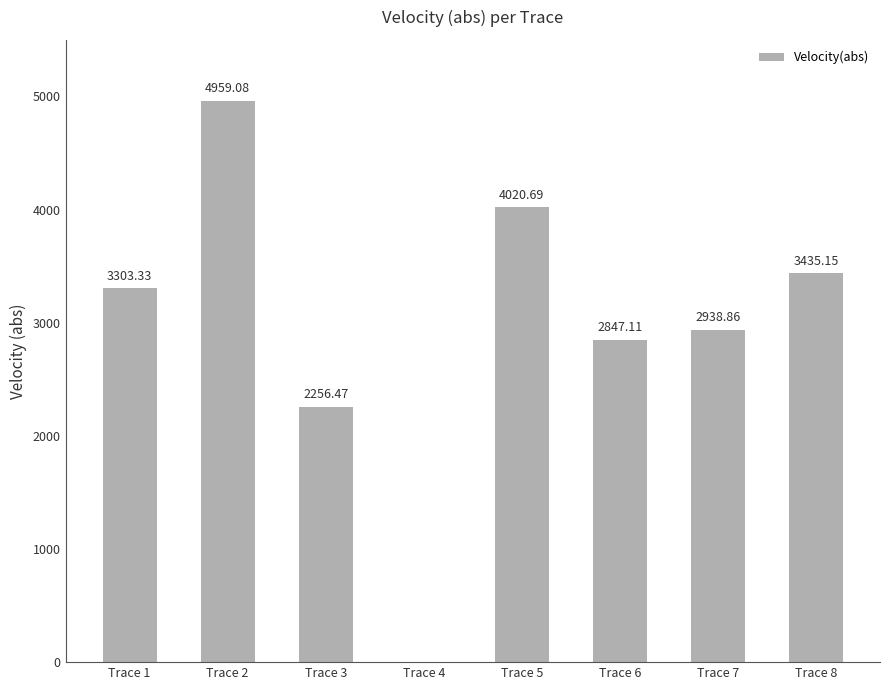

What is the difference between the values at Trace 1 and Trace 2?

1655.8